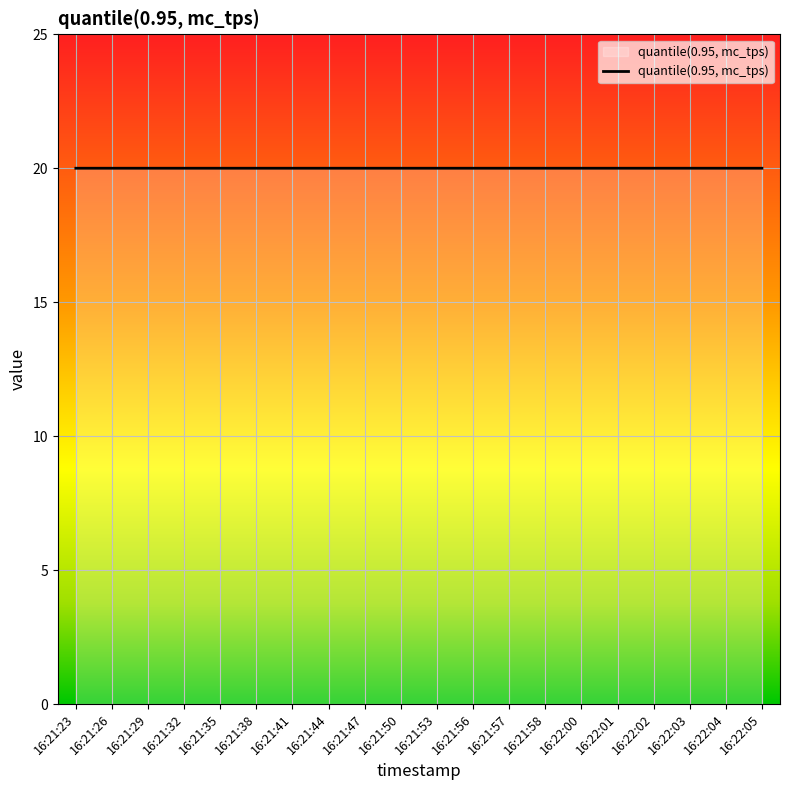

Does the chart have visible grid lines?

Yes